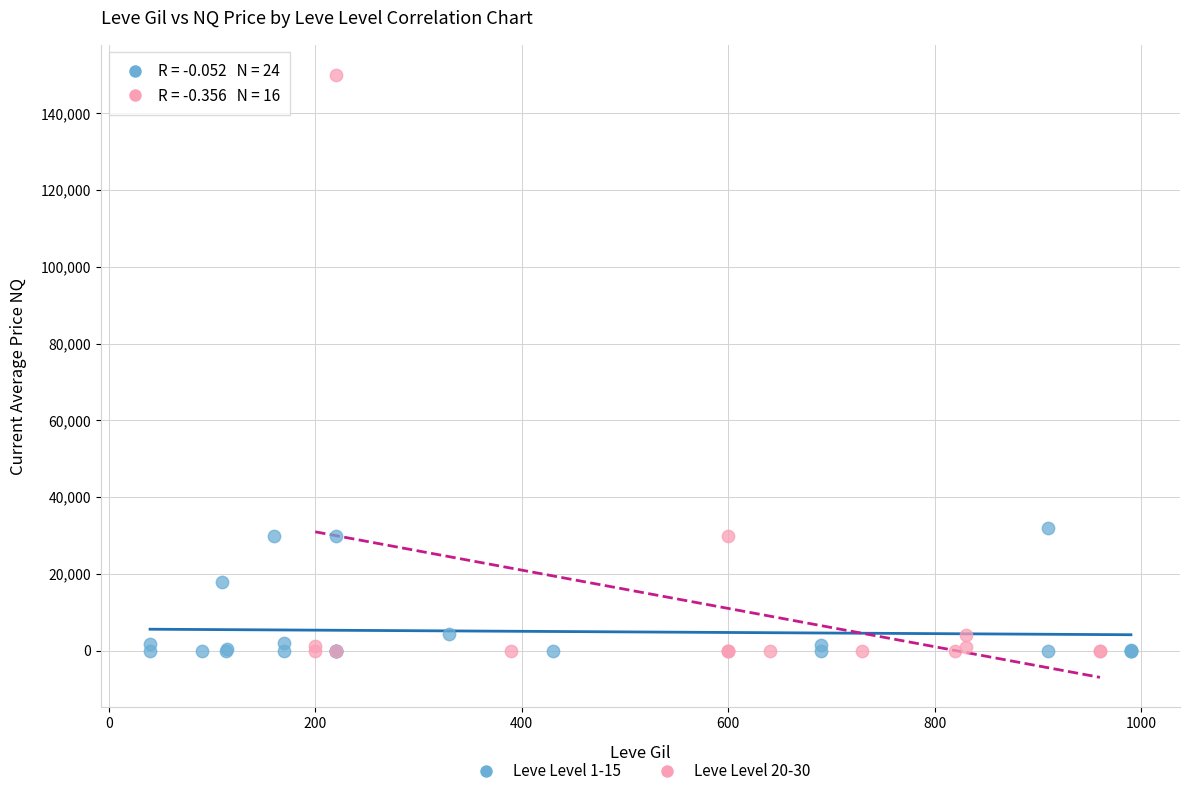

What are all the series names shown in the legend?

Leve Level 1-15, Leve Level 20-30